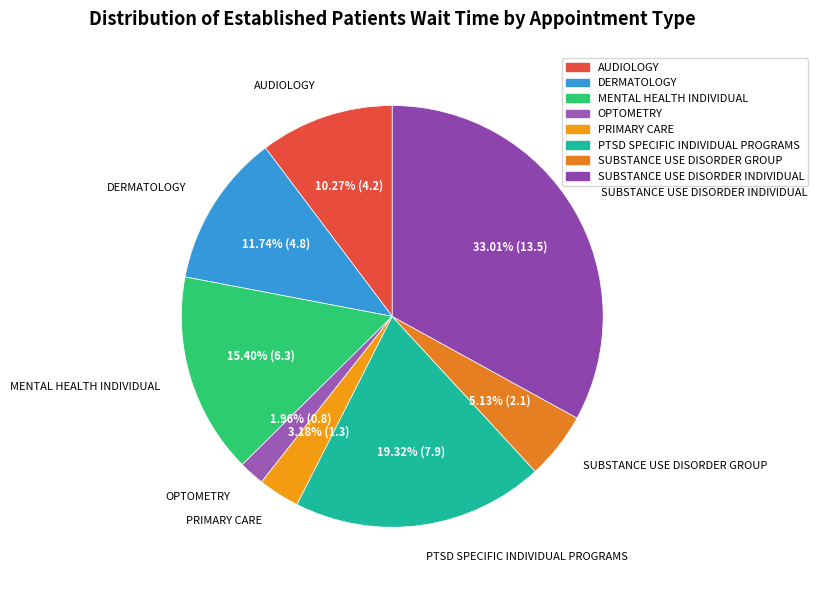

To the nearest percent, what is the combined percentage of PRIMARY CARE and DERMATOLOGY?

15%